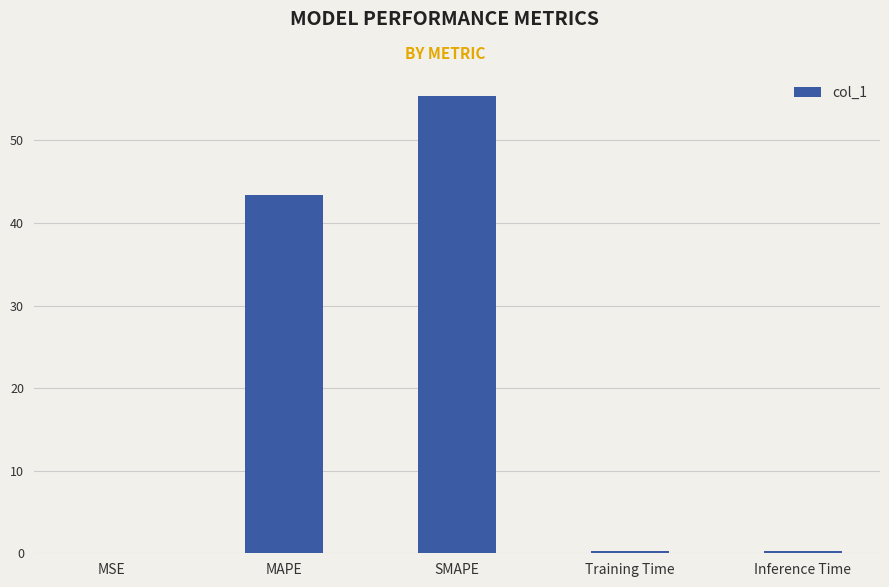

What is the greatest value displayed?

55.4